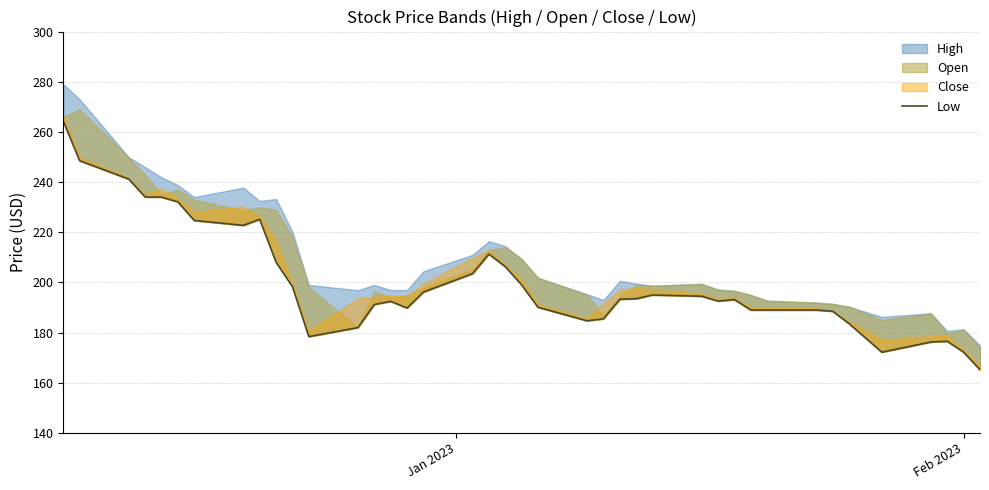

Count the number of values greater than 193.

21